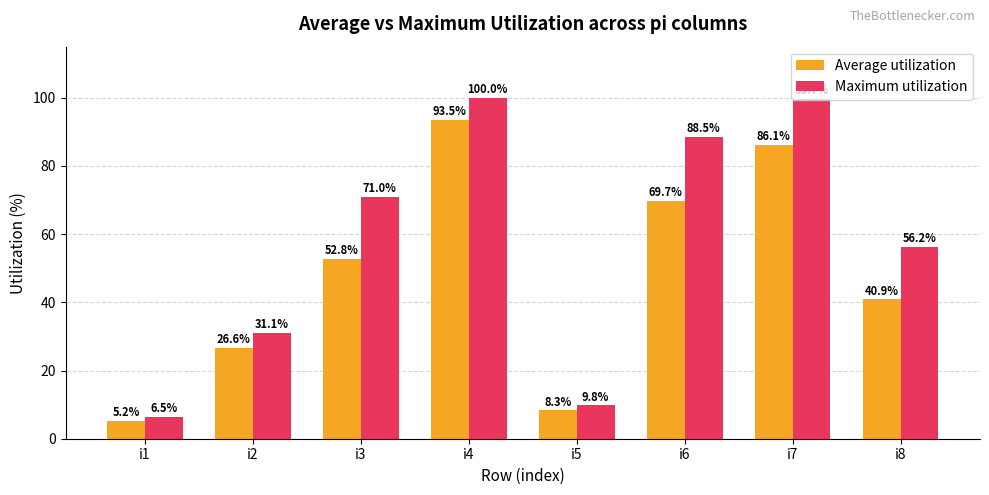

The Maximum utilization series shows 56.2 at i8. True or false?

True